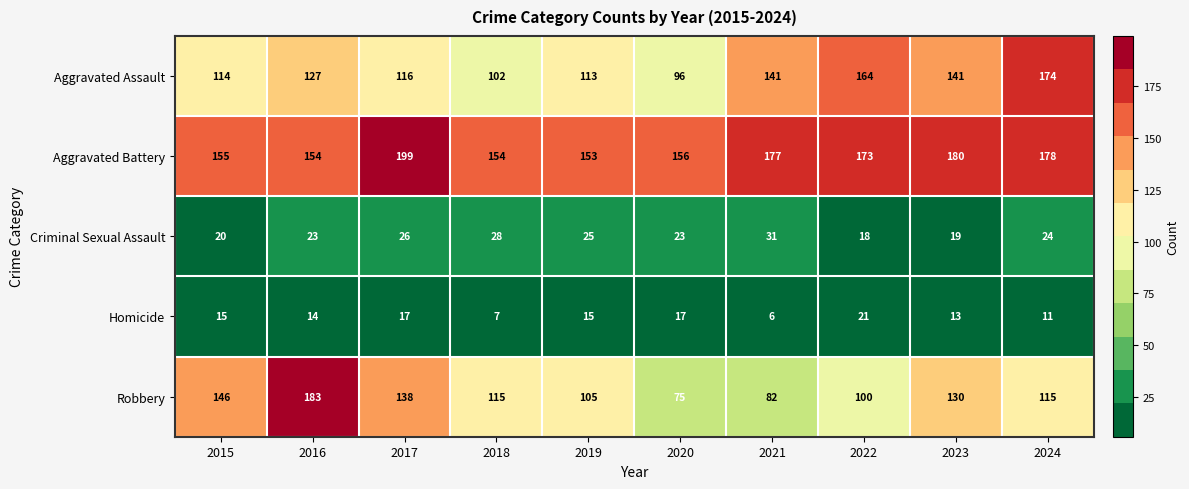

How many categories are shown in the chart?

10